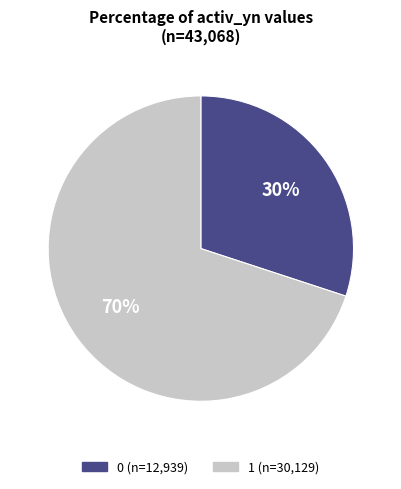

Which category has the biggest portion of the pie?

1